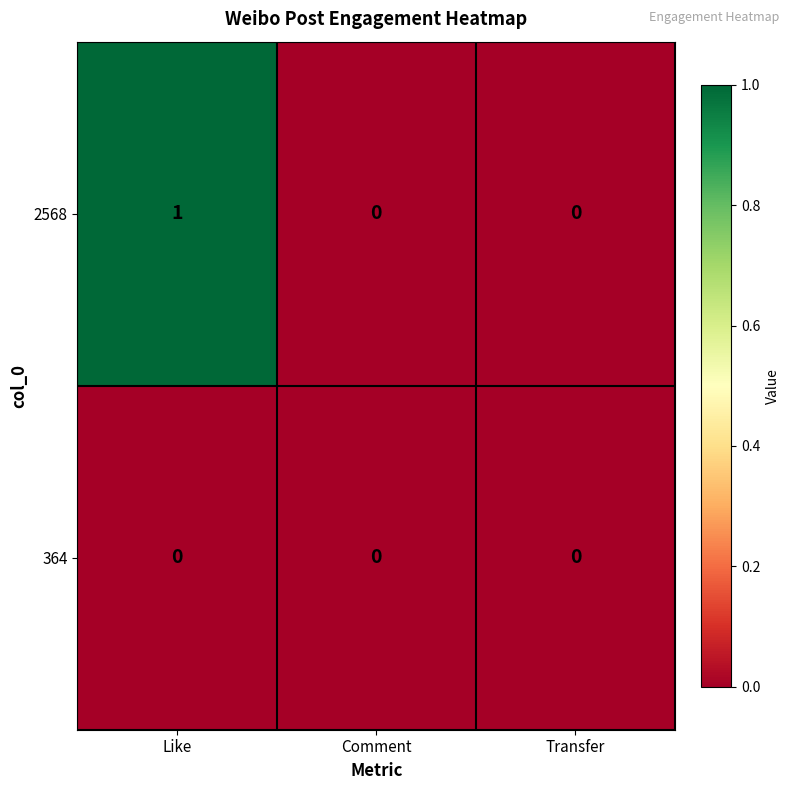

Rank the series at Like from highest to lowest value.

2568, 364